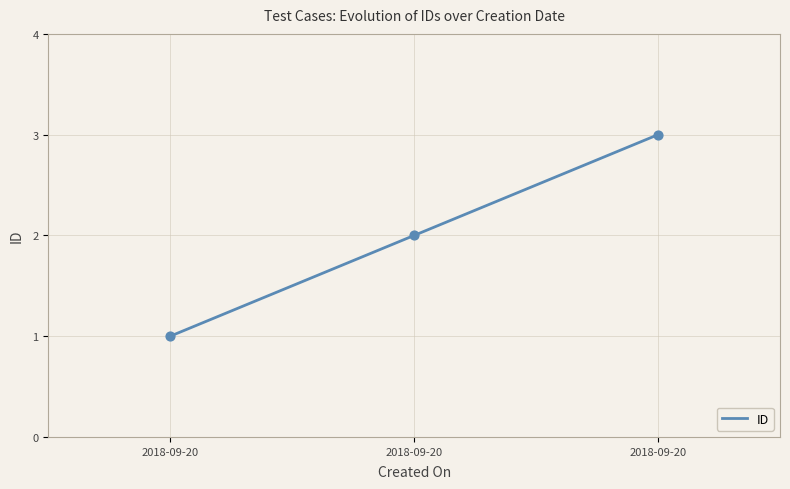

What is the change in value from 2018-09-20 to 2018-09-20?

+2